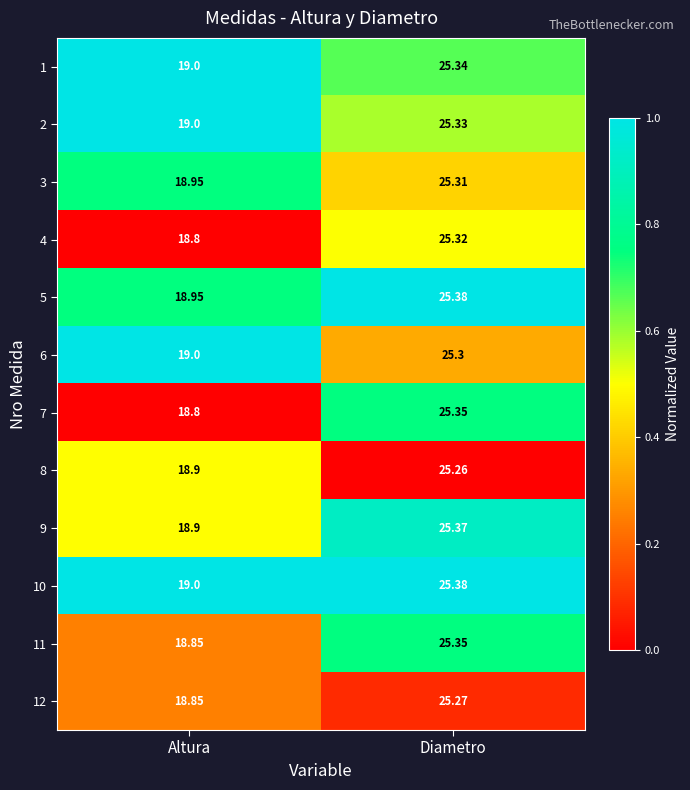

Which category has the lowest value across all series?

Altura